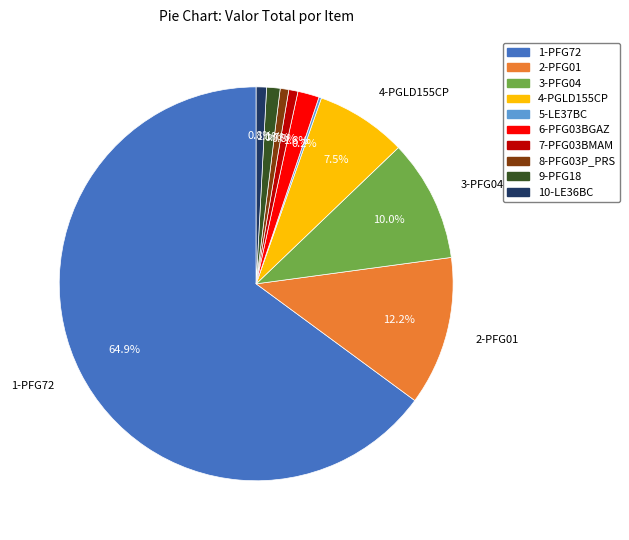

True or false: 8-PFG03P_PRS accounts for 11% of the total.

False